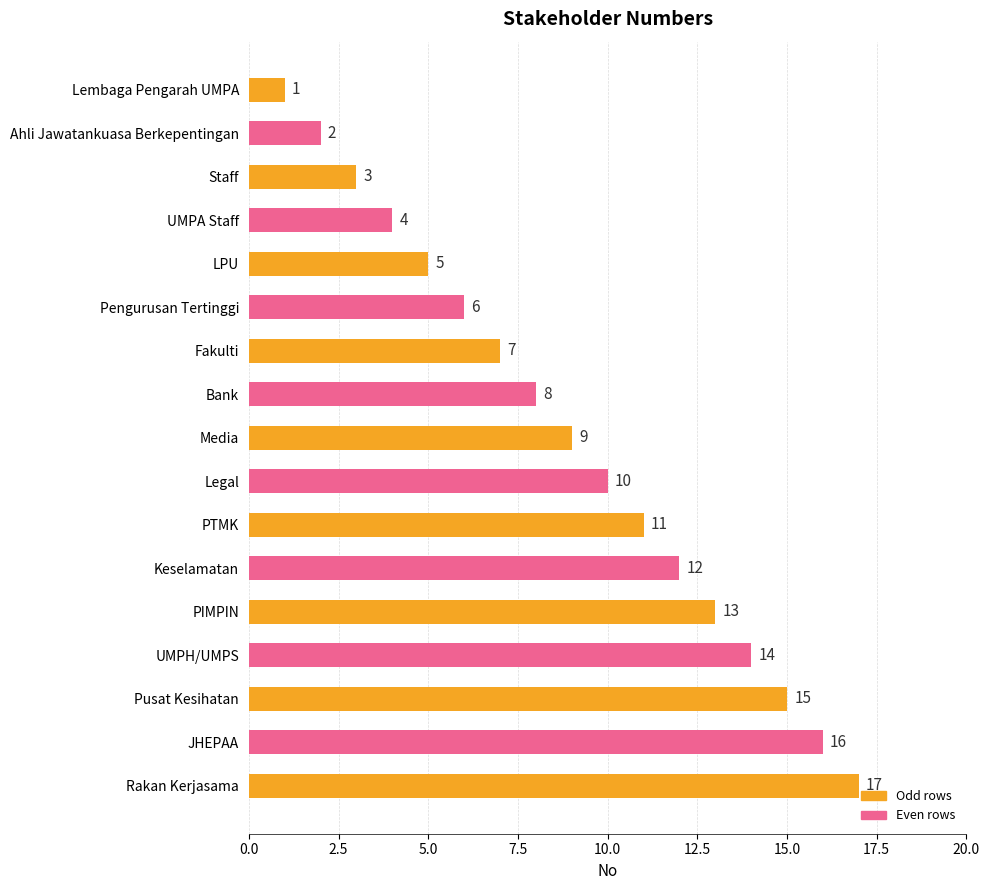

What is the difference between the maximum and second lowest values?

15